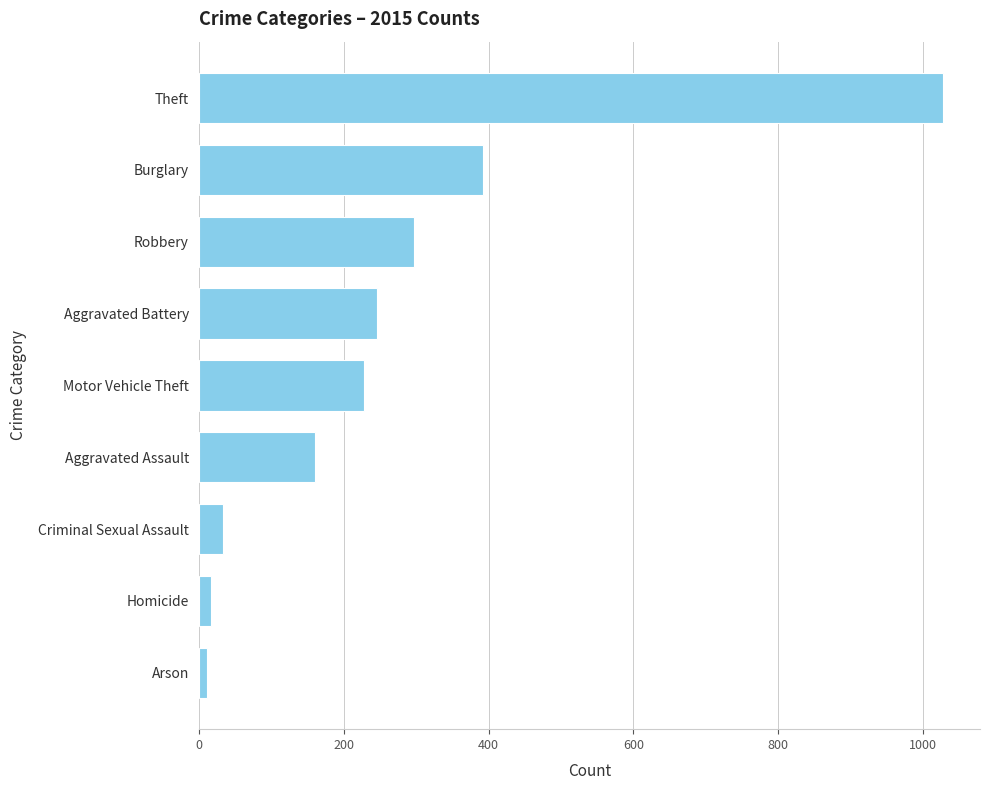

Where is the data nearest to the value 519?

Burglary